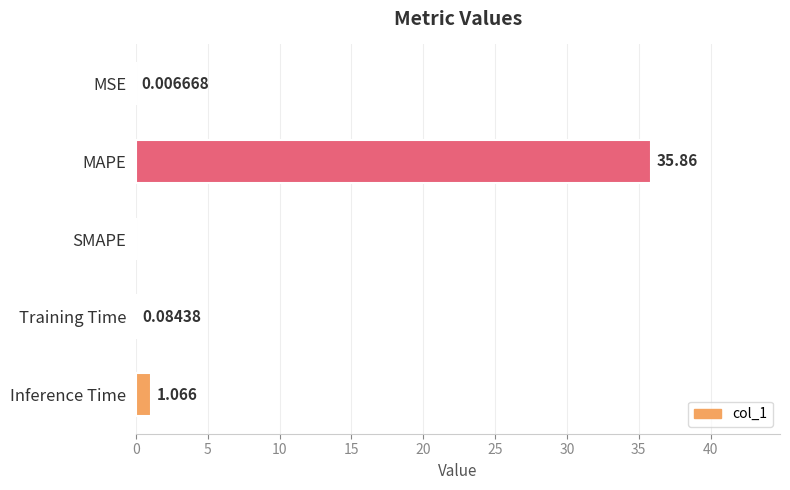

Which has a higher value, Training Time or MAPE?

MAPE